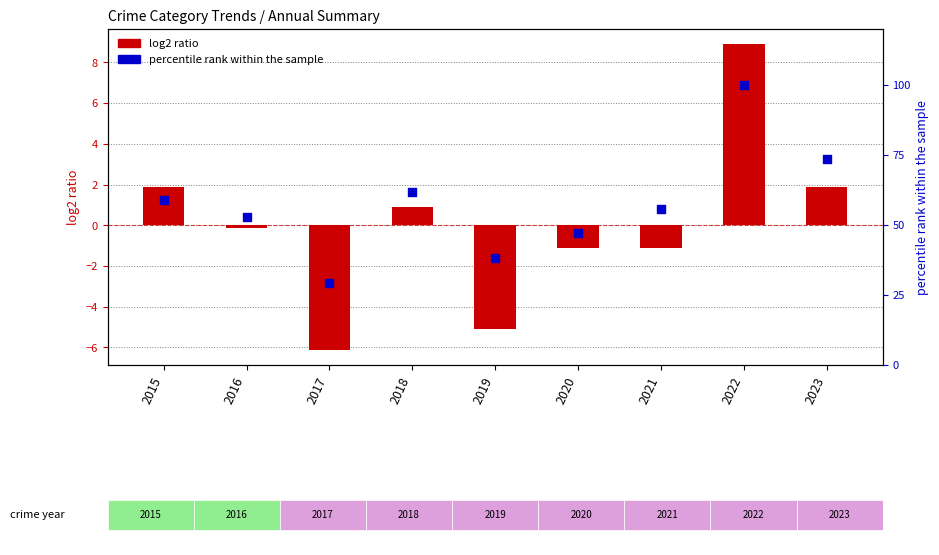

At how many categories does at least one series exceed 31?

8